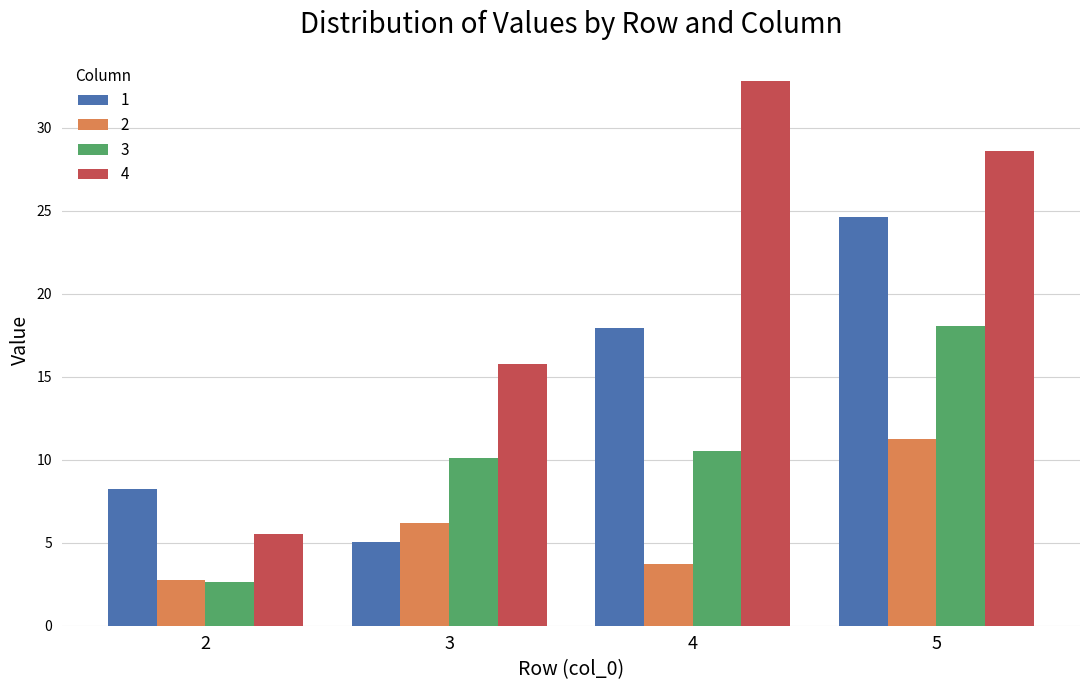

Is the value of 3 at 4 greater than the value of 2 at 3?

Yes